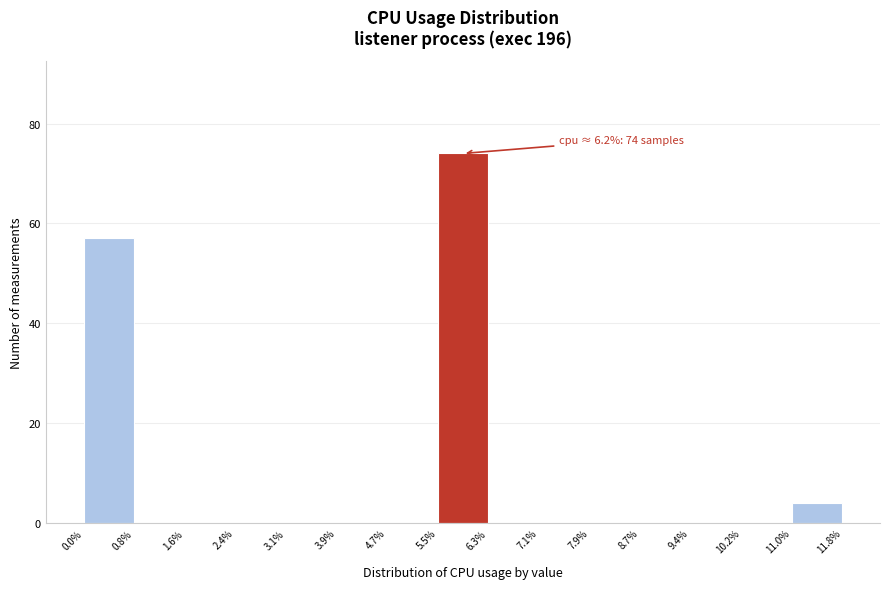

Which range on the x-axis has the tallest bar?

5.5% to 6.3%